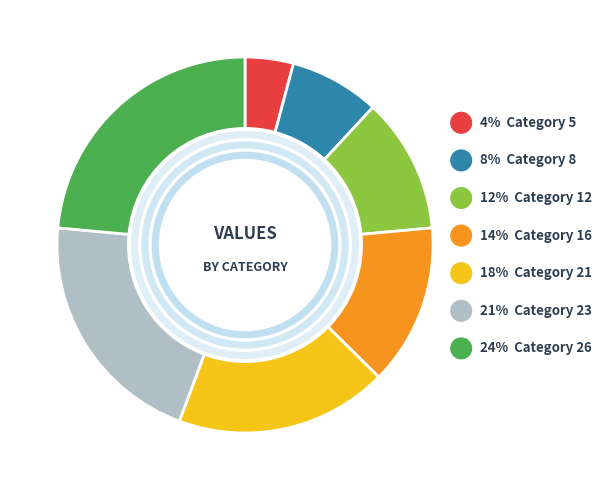

The 23 slice represents 29% of the pie. True or false?

False